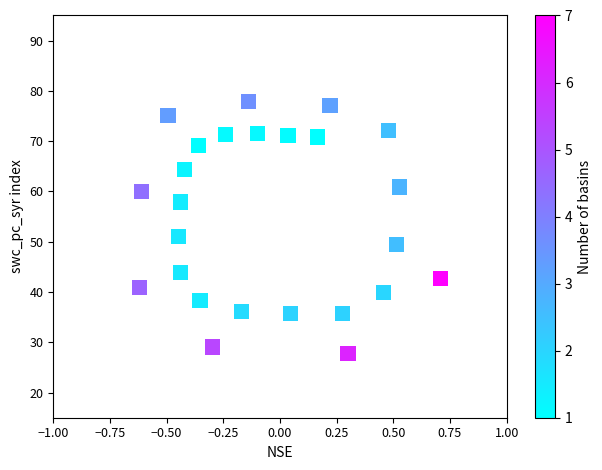

What is the range of X values (max minus min)?

1.3